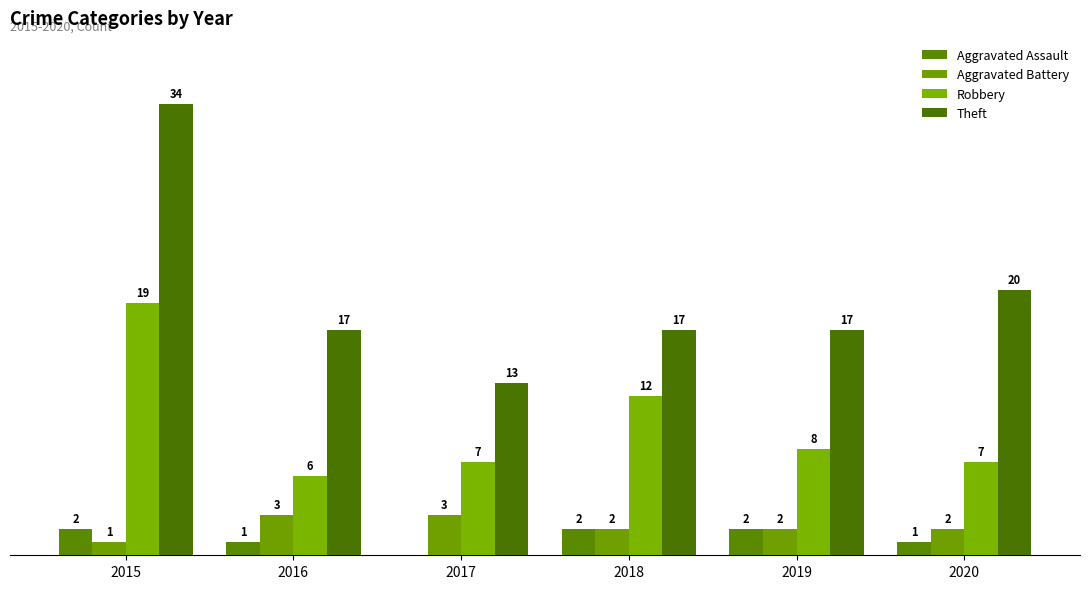

Are the bars grouped side by side (vs. stacked)?

Yes